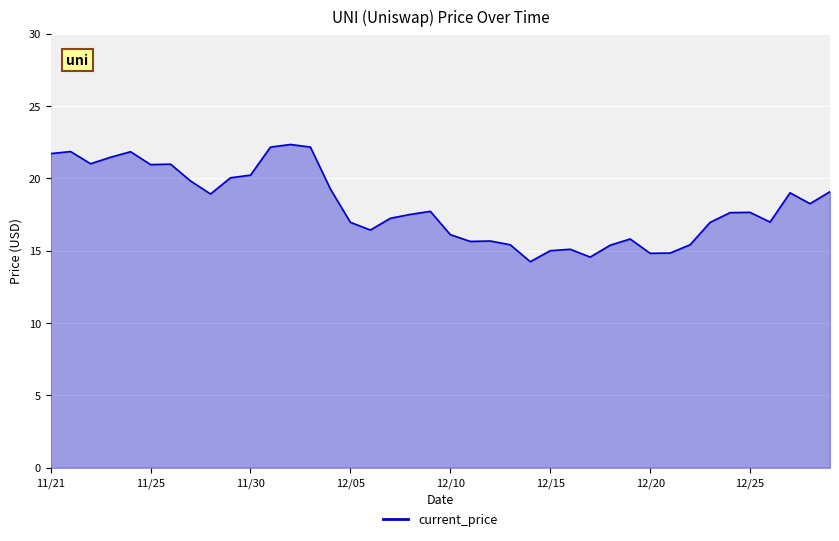

What is the smallest value displayed?

14.2